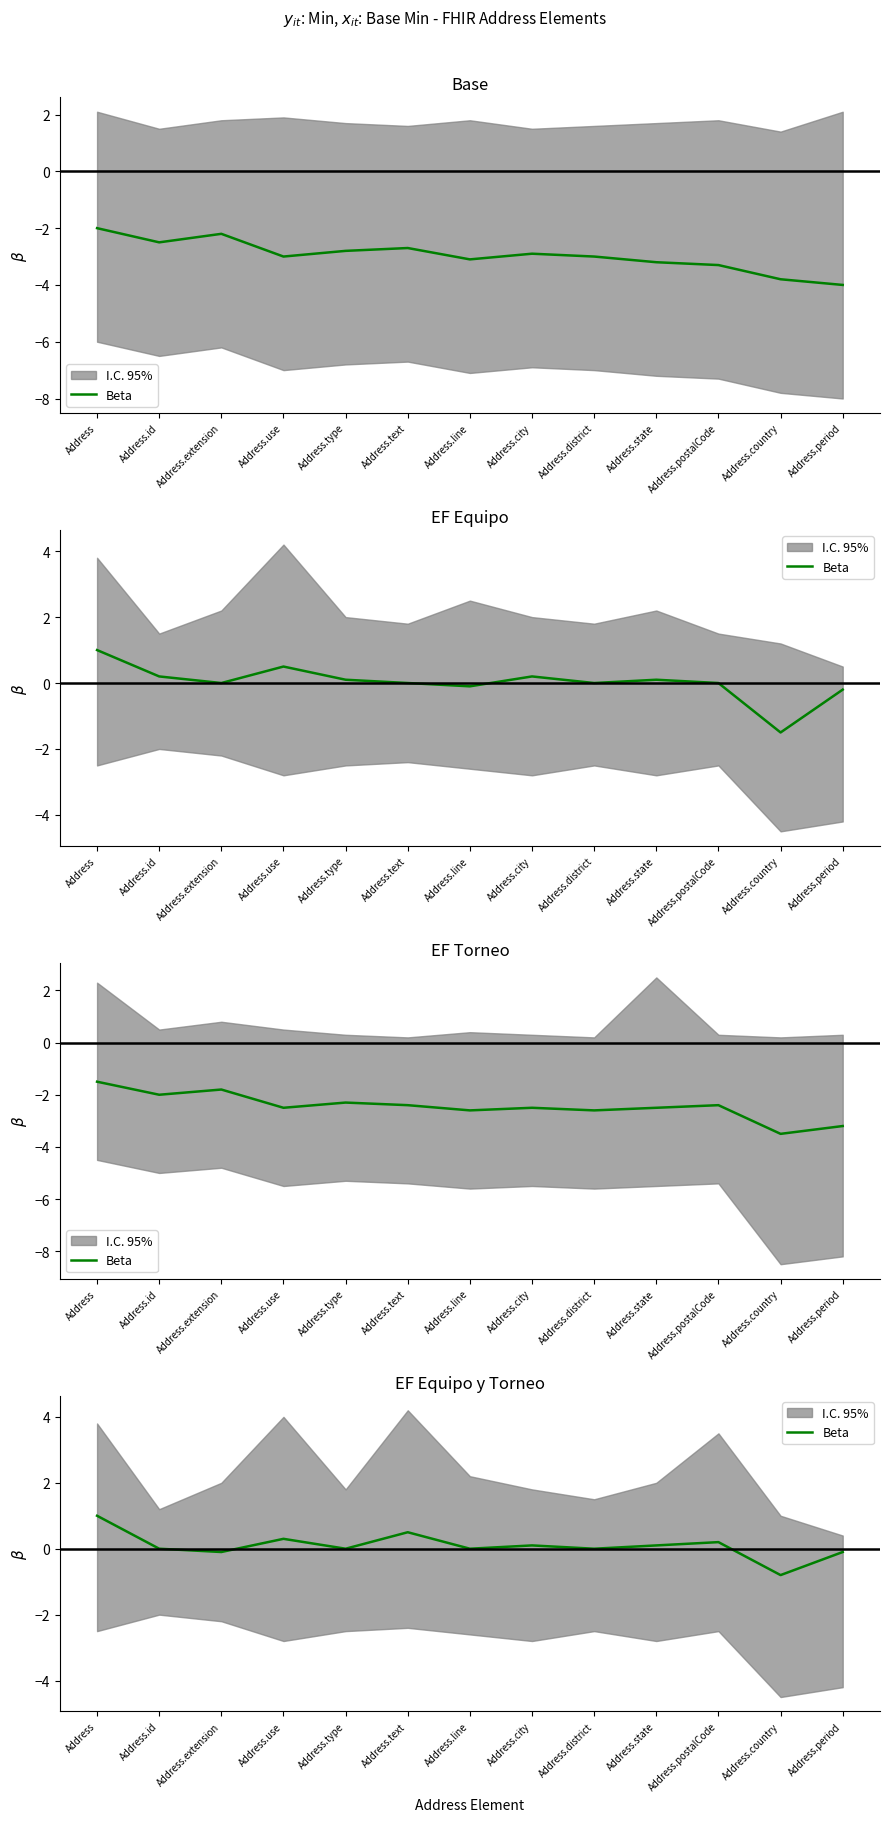

What is the change in value from Address.id to Address.text?

+0.5